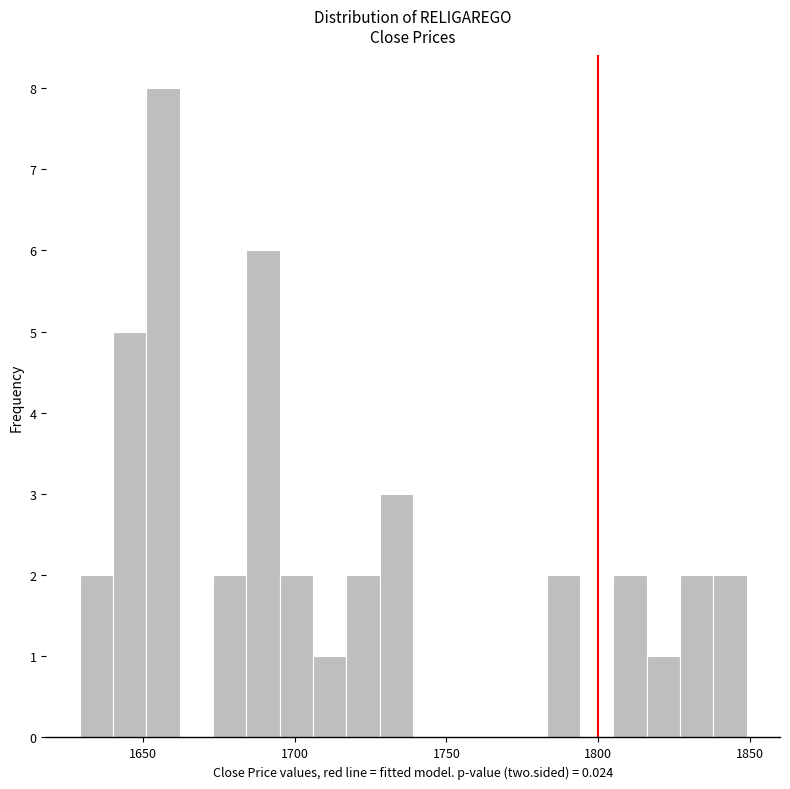

Around what value on the x-axis is the tallest bar? Give the approximate position of its centre, as read against the axis.

1655